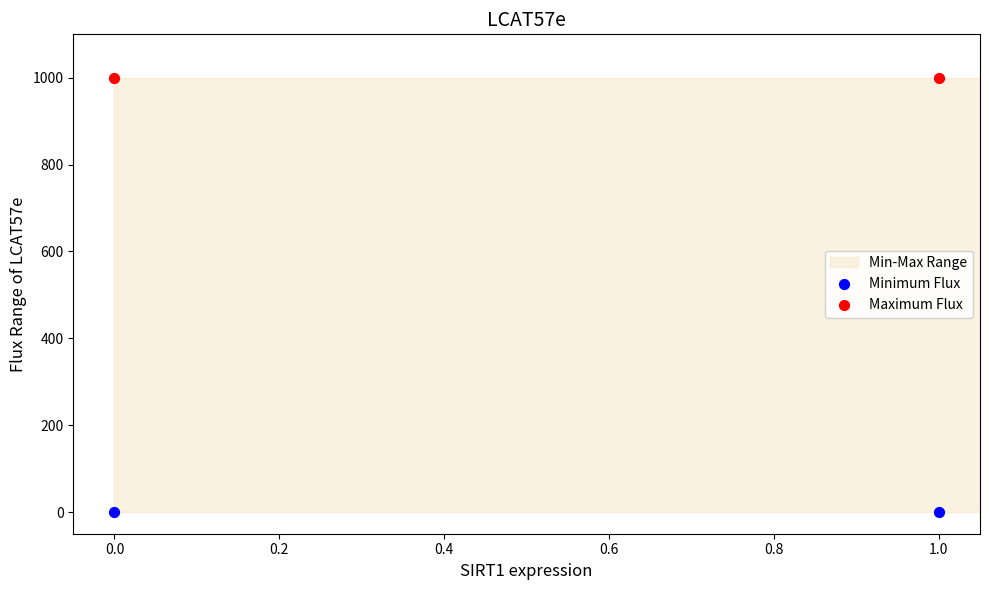

Which series reaches the maximum Y coordinate?

Maximum Flux